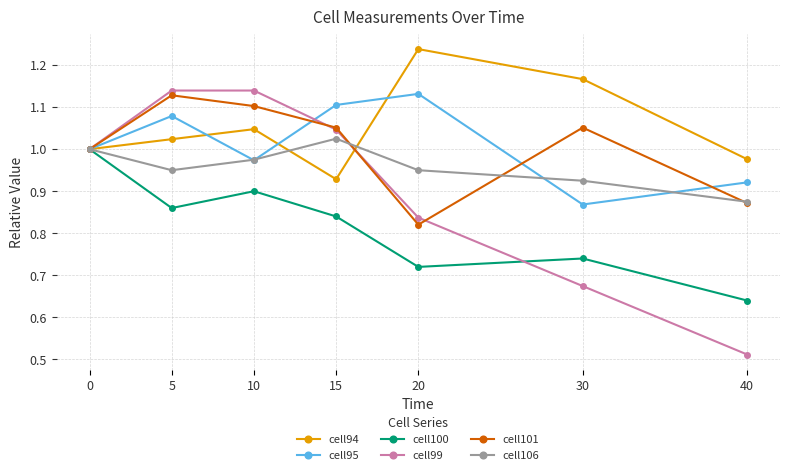

What is the difference between the cell101 values at 20 and 30?

0.2